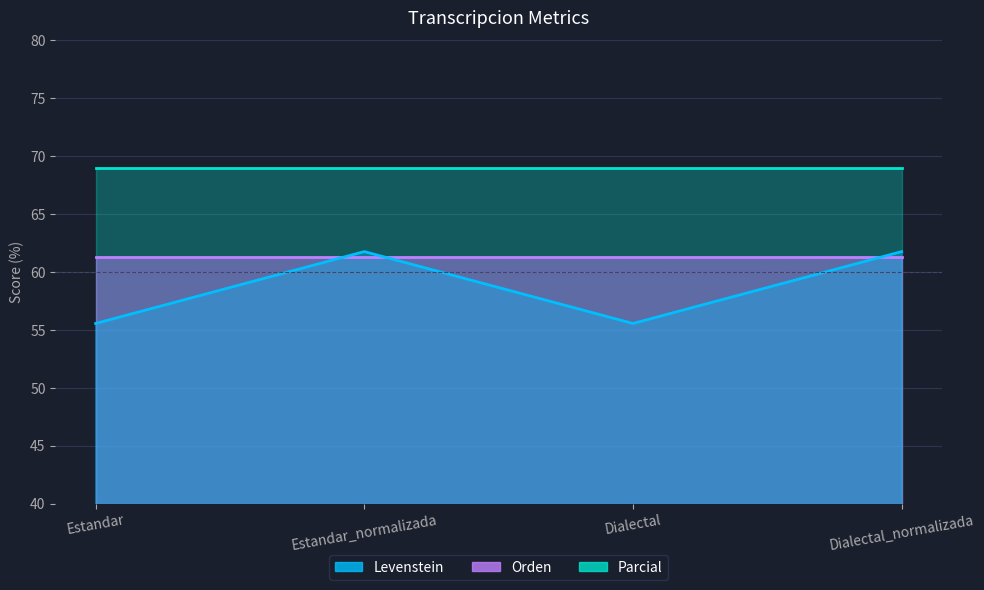

What is the label of the 3rd point from the right?

Estandar_normalizada